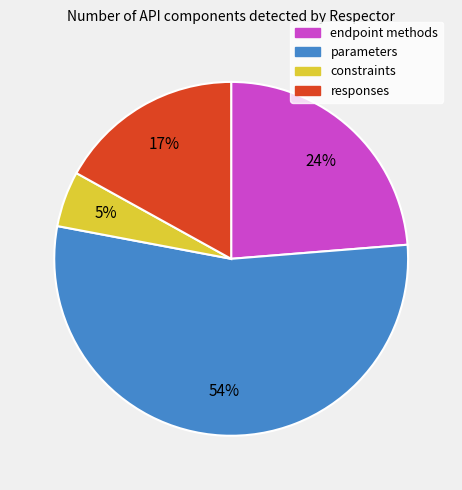

What is the smallest slice in the pie chart?

constraints